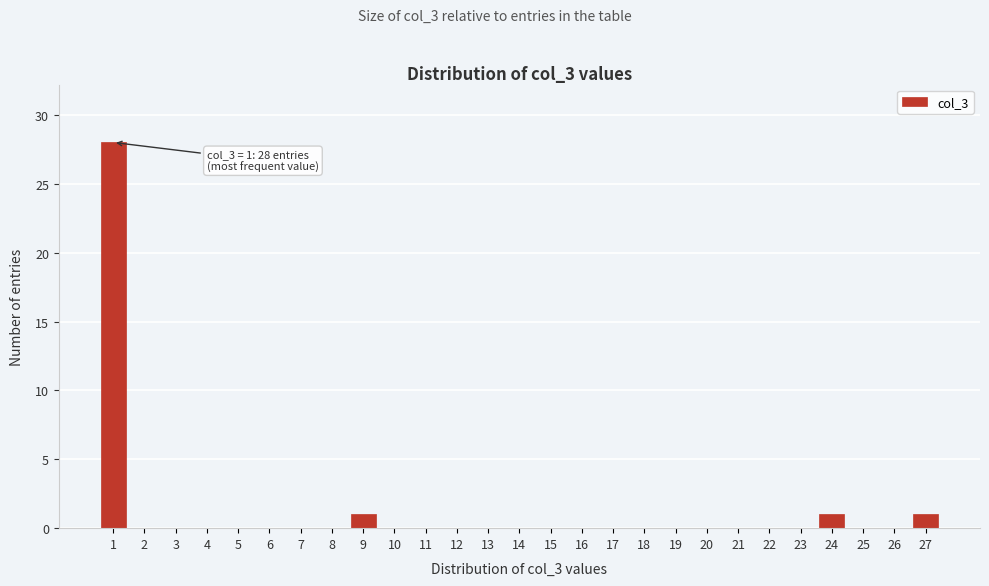

Over which range of the x-axis is the bar tallest?

0.5 to 1.5